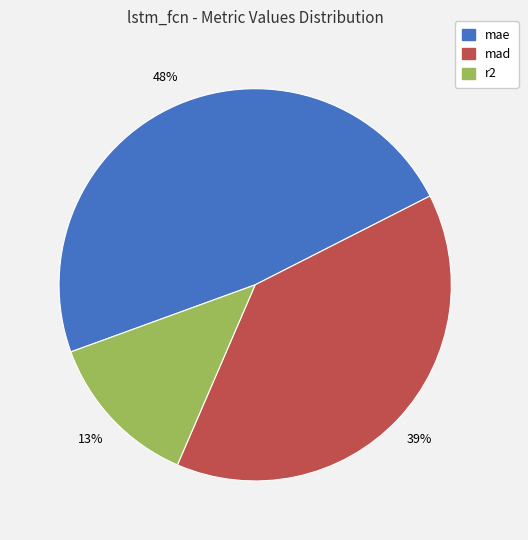

How many segments does this pie chart have?

3